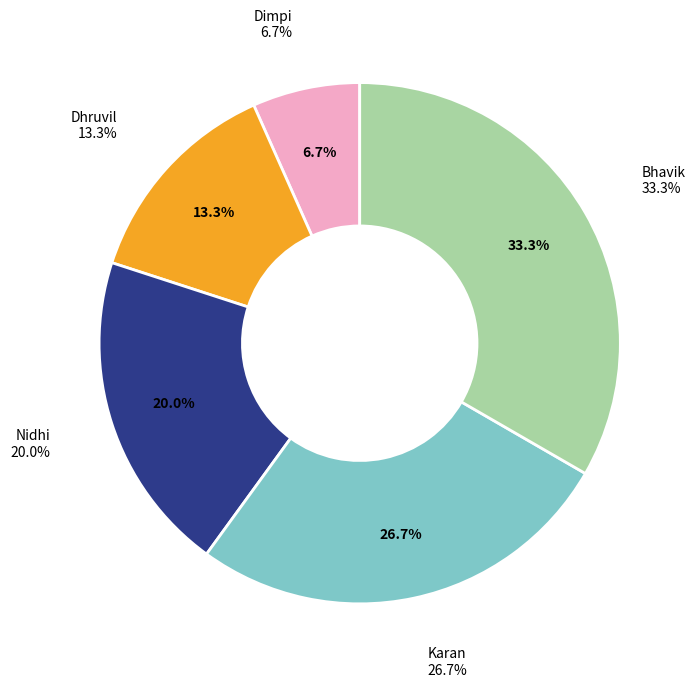

Is there a majority slice in this chart?

No